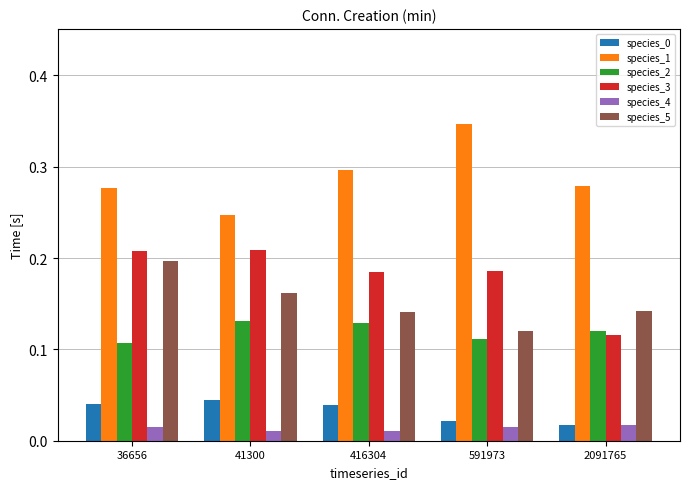

What is the total value across all series at 36656?

0.8